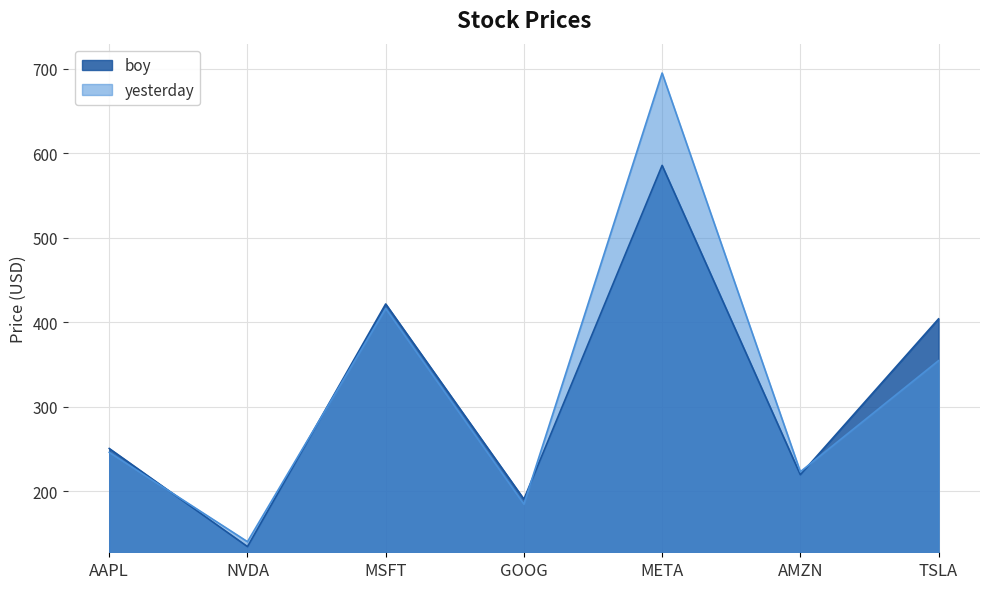

How many values in the boy series are below 250?

3